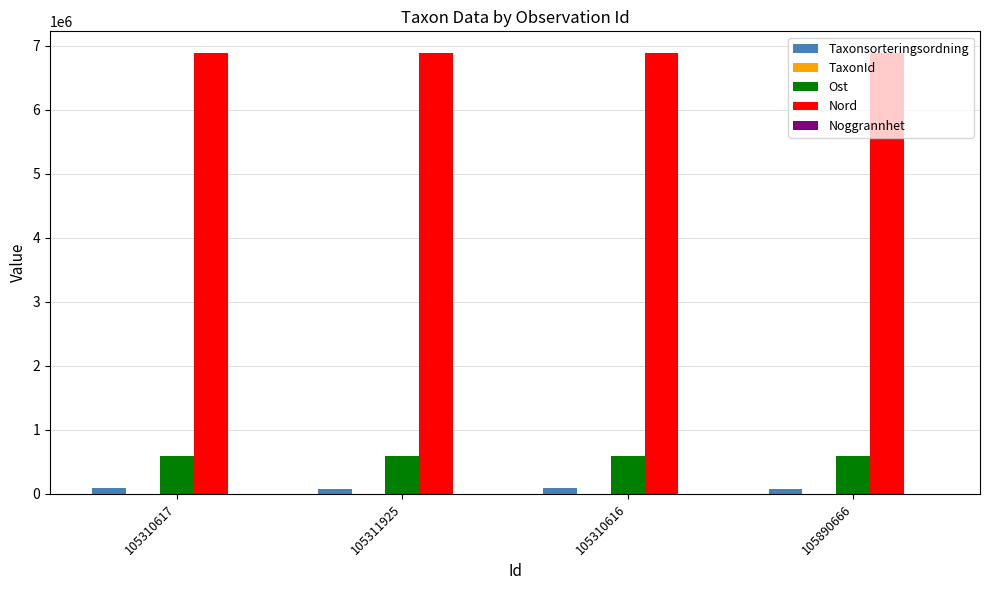

What is the highest value of the Ost series?

596269